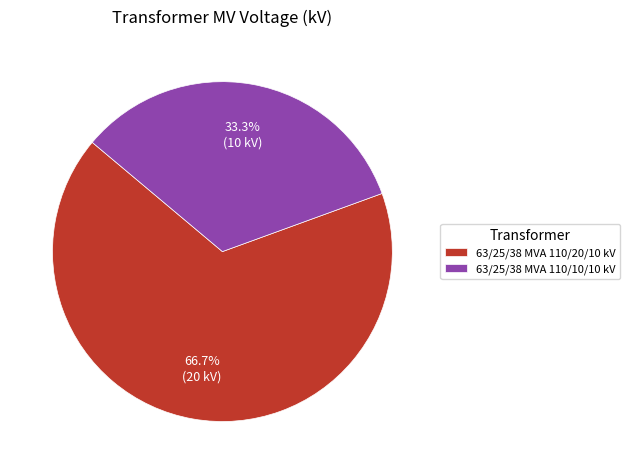

Does any single category account for the majority?

Yes